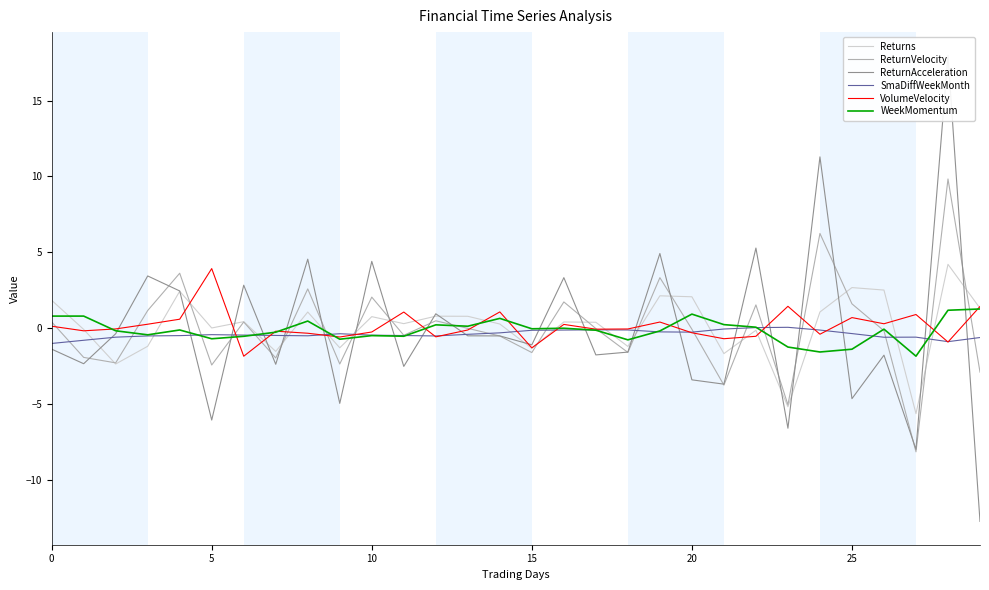

At which label is WeekMomentum closest to 0?

16